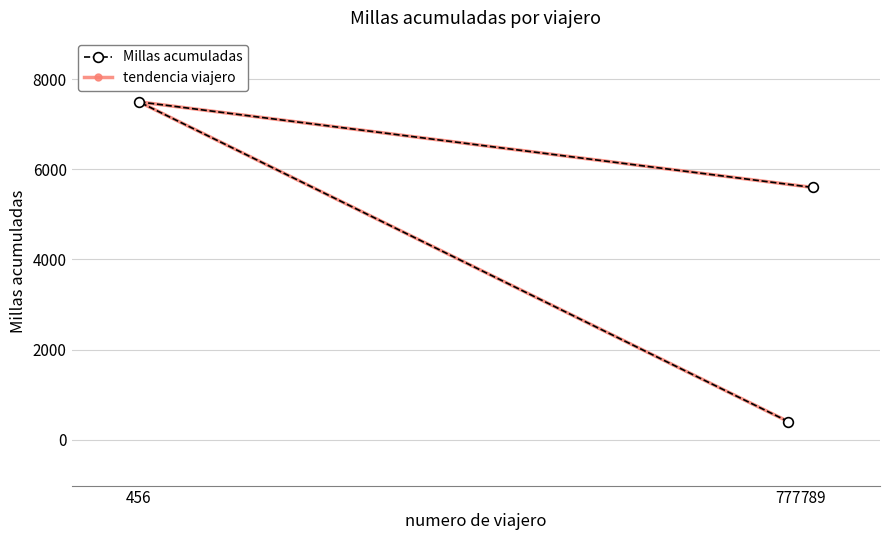

Reading left to right, transcribe all the data shown in this chart.

Millas acumuladas: 400	7500	5600
tendencia viajero: 400	7500	5600